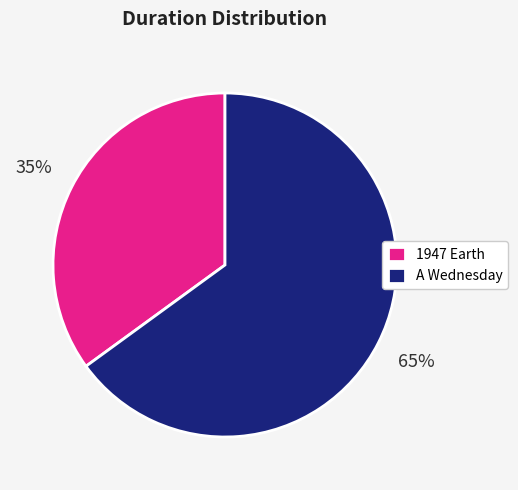

Count the number of slices in the pie.

2